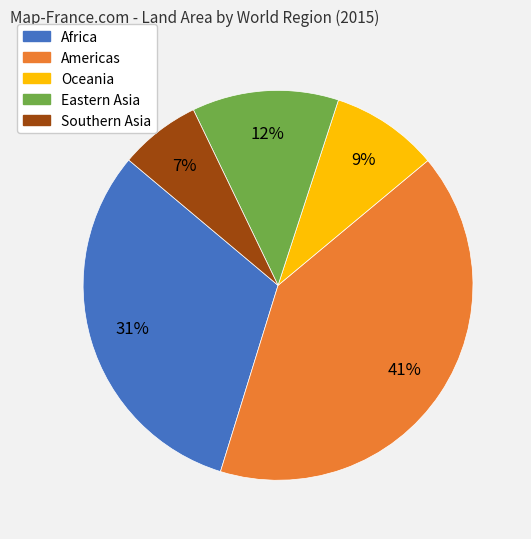

Is there a majority slice in this chart?

No